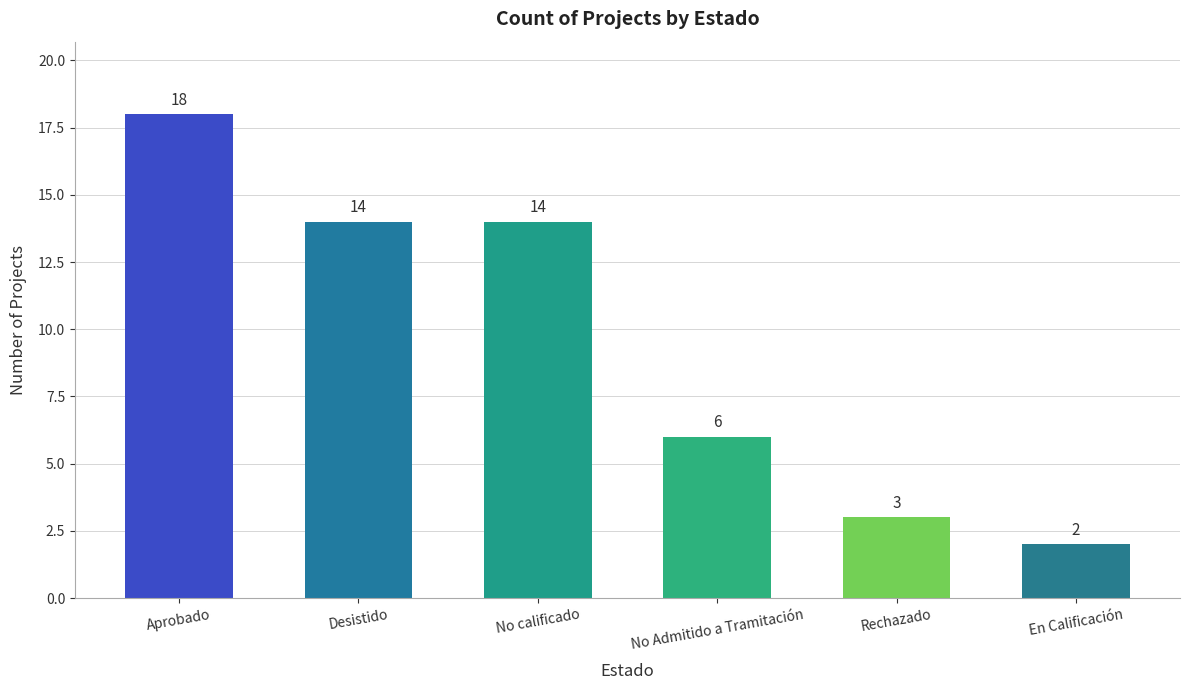

Reading left to right, what are all the values shown in this chart?

Aprobado=18	Desistido=14	No calificado=14	No Admitido a Tramitación=6	Rechazado=3	En Calificación=2